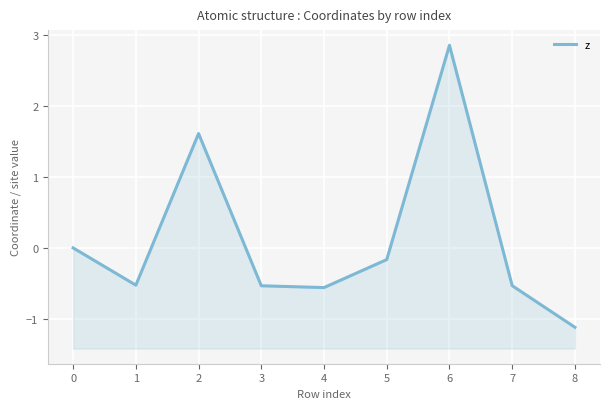

Reading left to right, what are all the values shown in this chart?

0=0.0	1=-0.5	2=1.6	3=-0.5	4=-0.6	5=-0.2	6=2.9	7=-0.5	8=-1.1